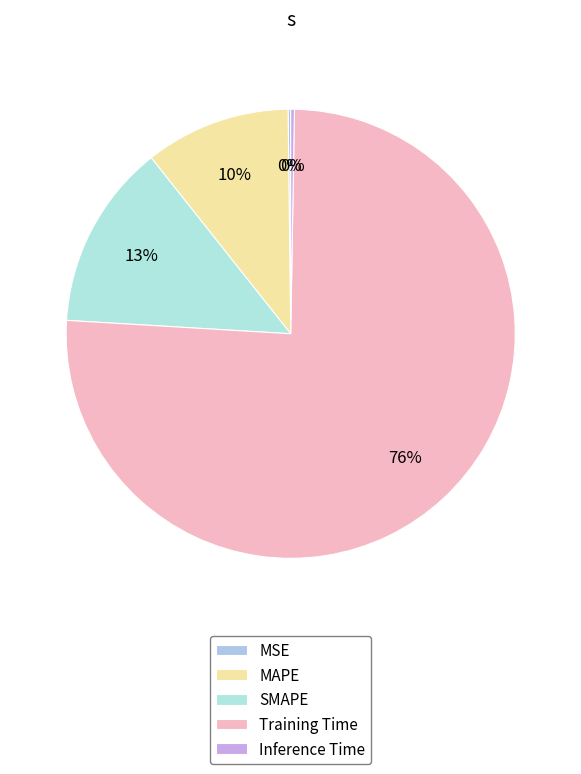

Count the number of slices in the pie.

5